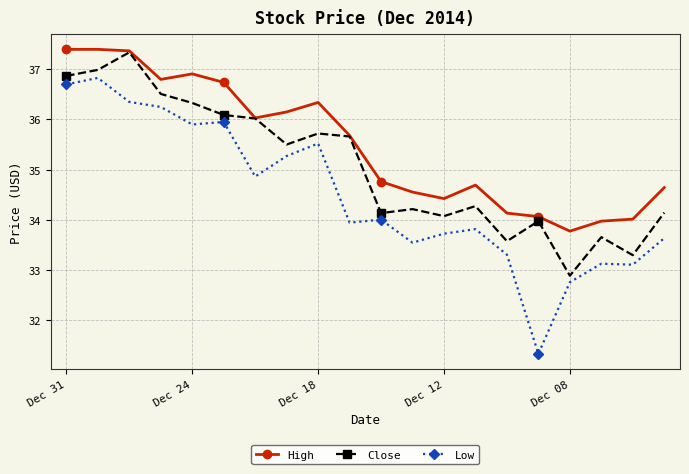

At how many categories does at least one series exceed 31?

20